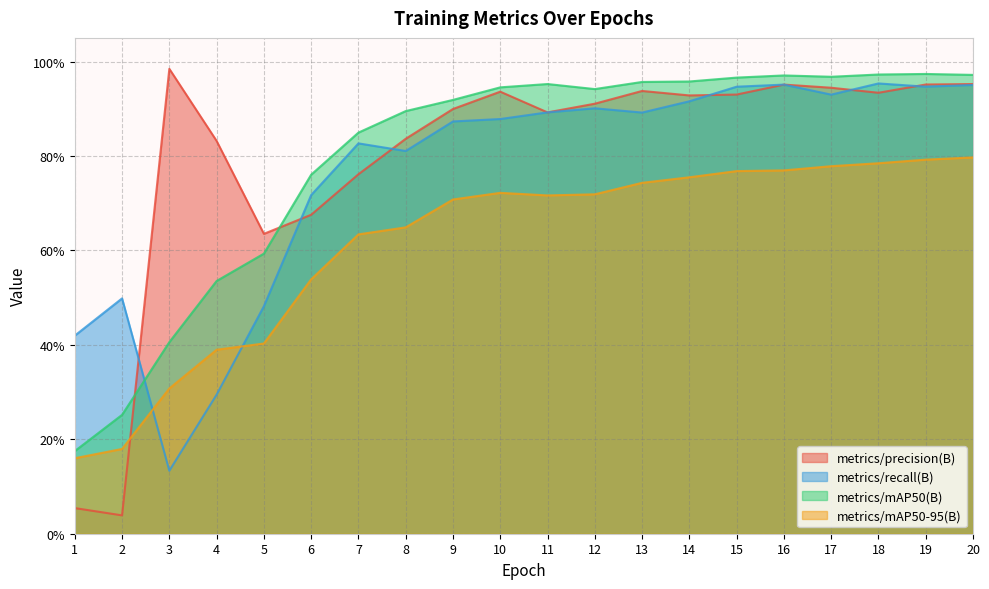

Between which two adjacent categories do metrics/precision(B) and metrics/recall(B) first intersect?

2 and 3